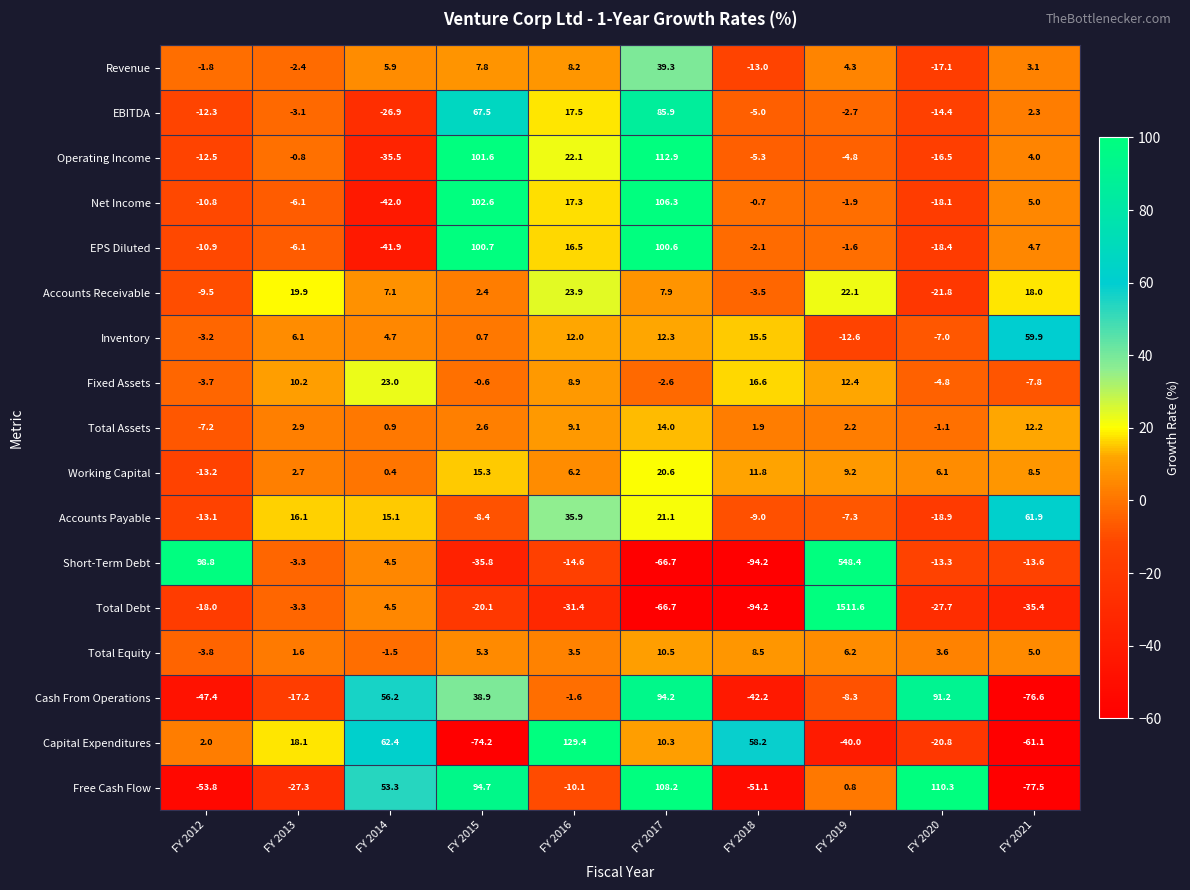

At which category is the sum across all series the highest?

FY 2019